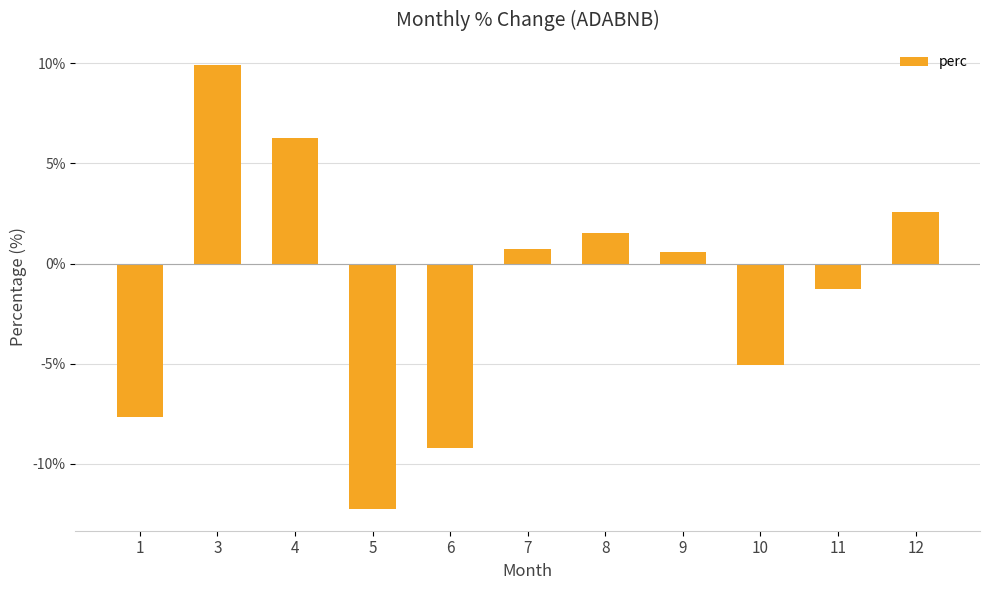

What is the value of the 3rd bar from the left?

6.3